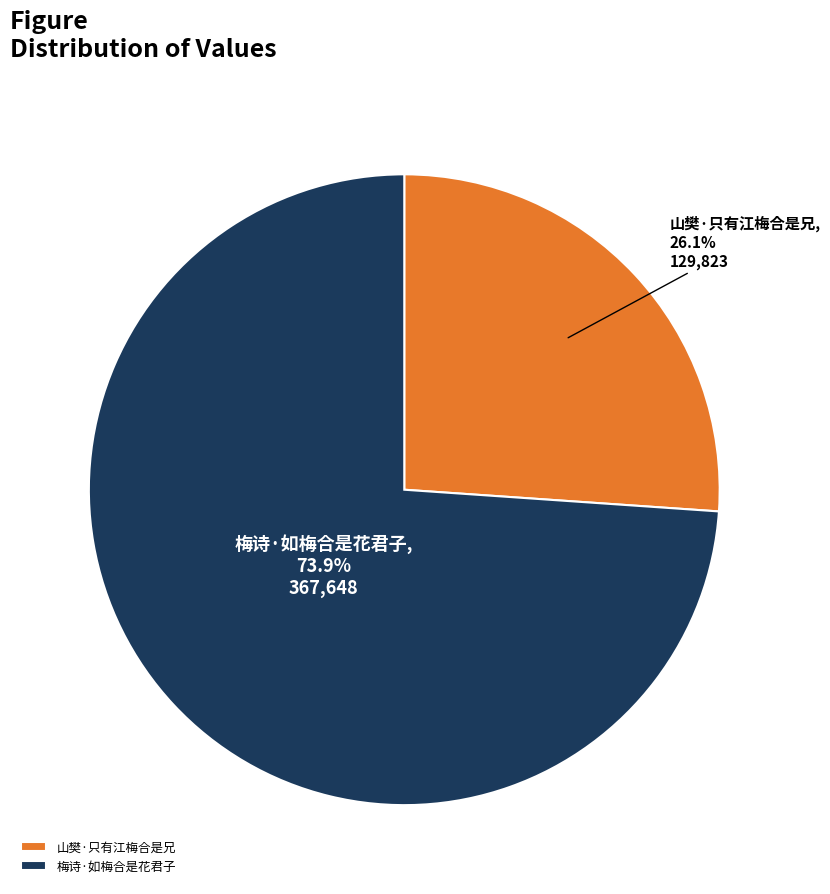

Approximately how many times larger is the value at 梅诗·如梅合是花君子 compared to 山樊·只有江梅合是兄?

2.8